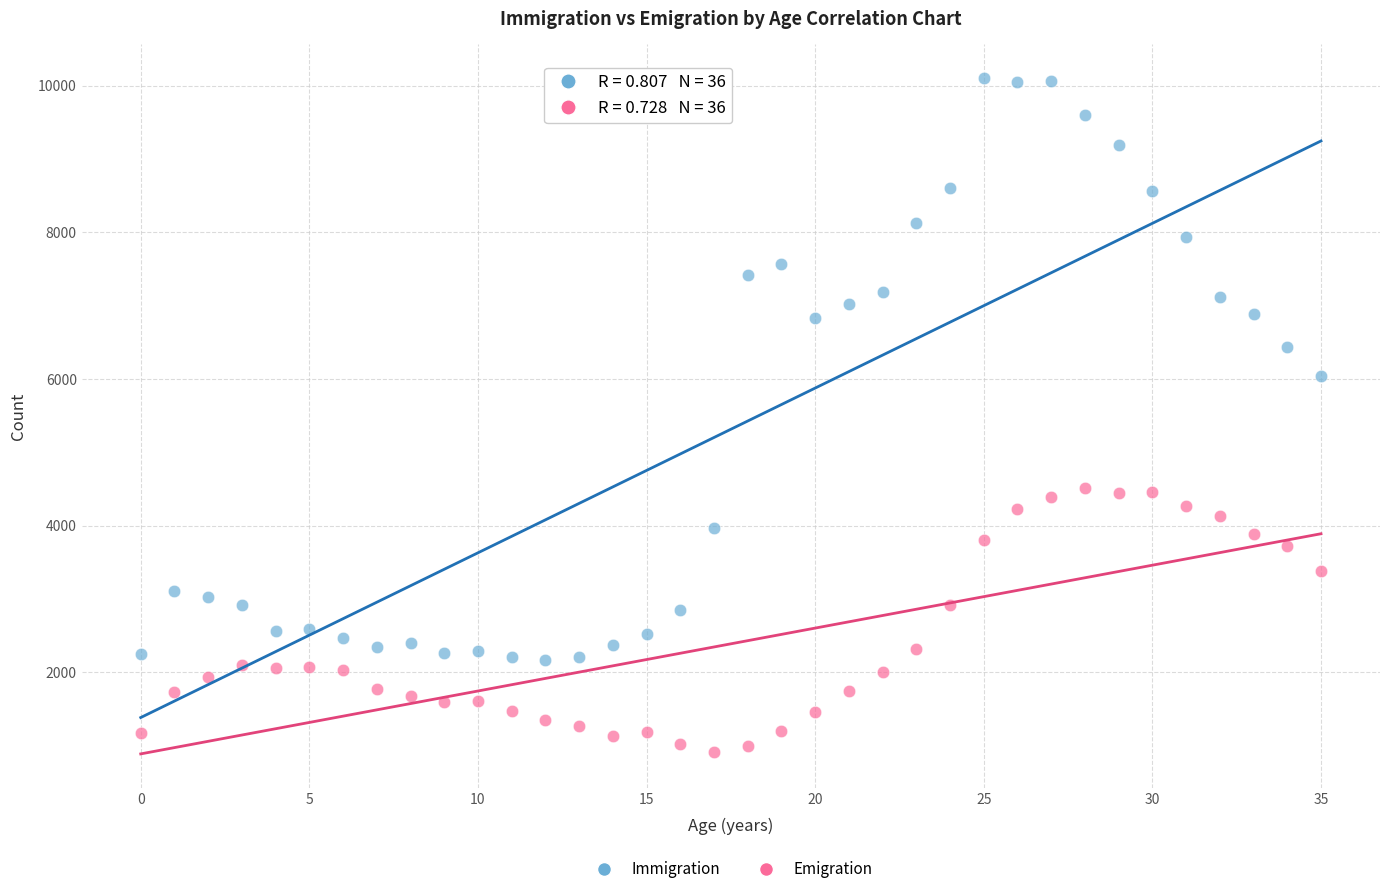

Which series contains the highest Y value?

Immigration